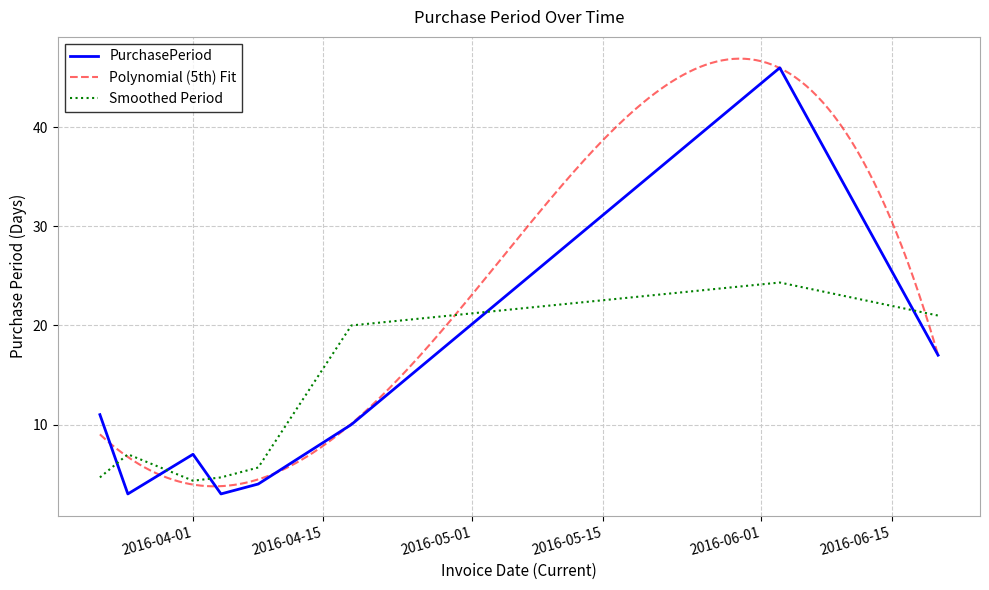

What is the minimum value for PurchasePeriod?

3.0